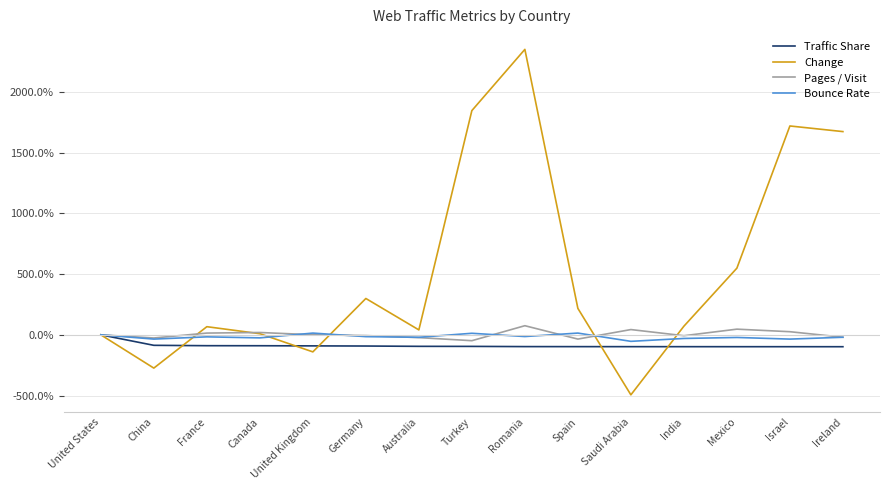

Between Saudi Arabia and Ireland, which series saw the biggest shift?

Change